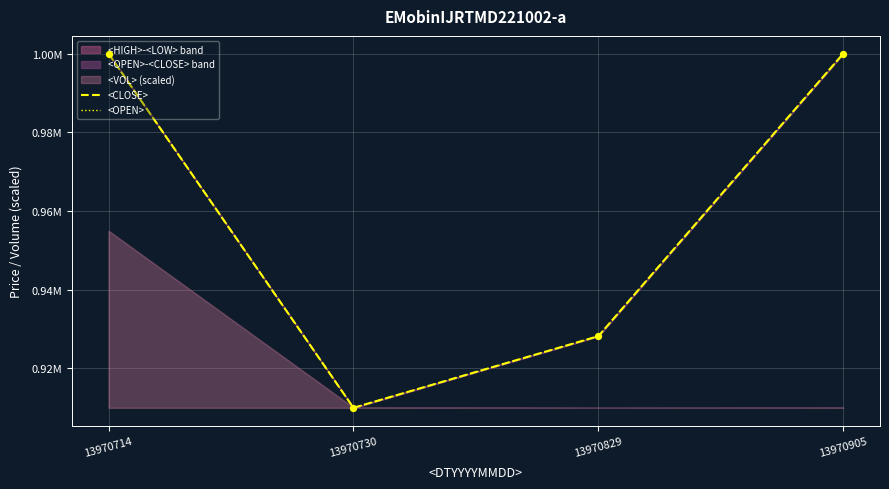

Which series reaches the minimum Y coordinate?

<CLOSE>